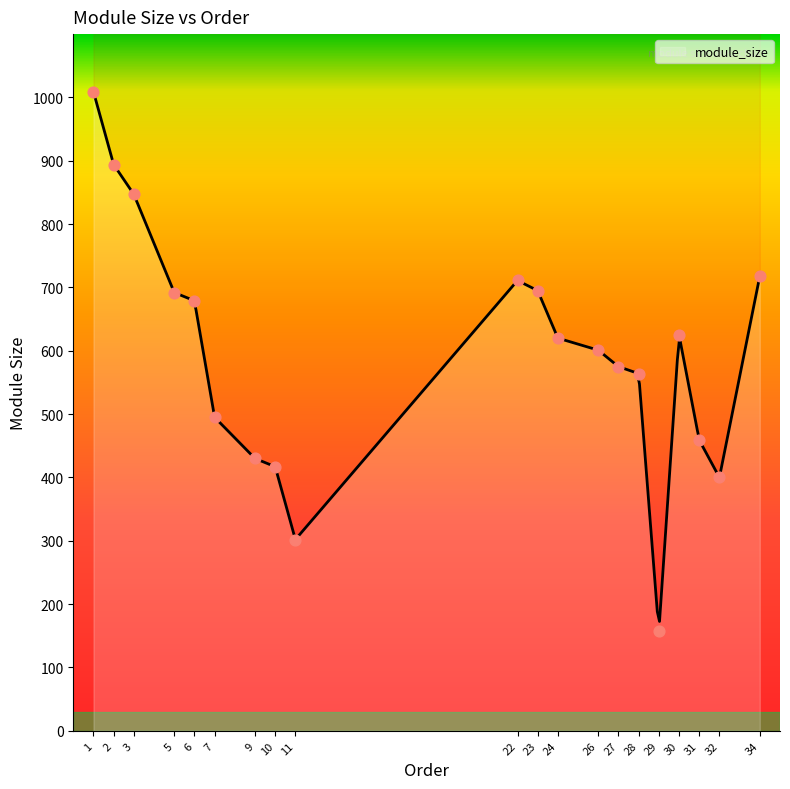

Approximately how many times larger is the value at 11 compared to 28?

0.5